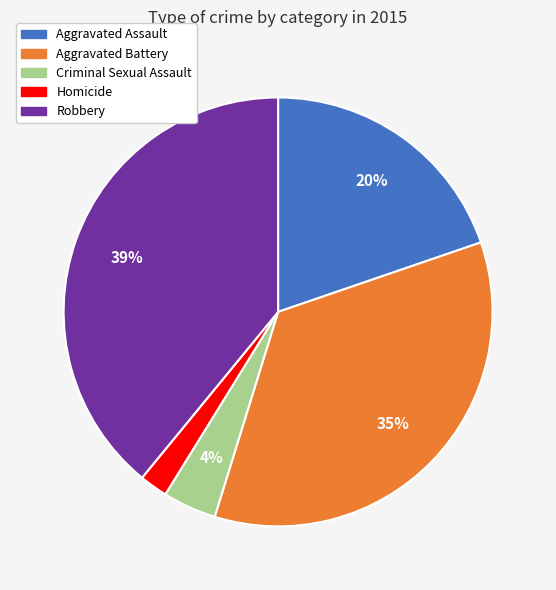

Between Robbery and Aggravated Battery, which is larger?

Robbery